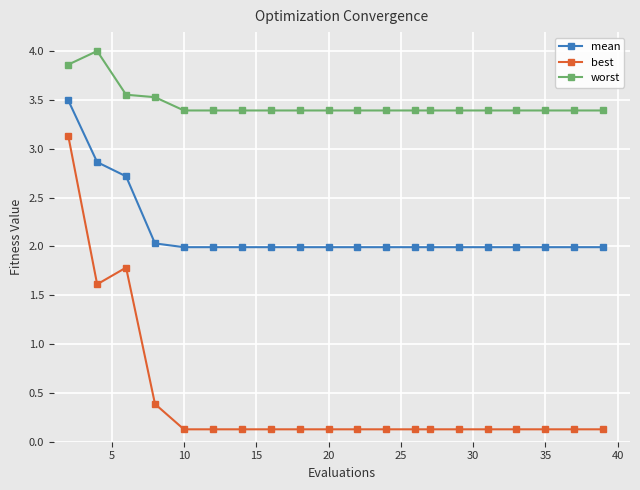

True or false: best and mean cross at least once.

False